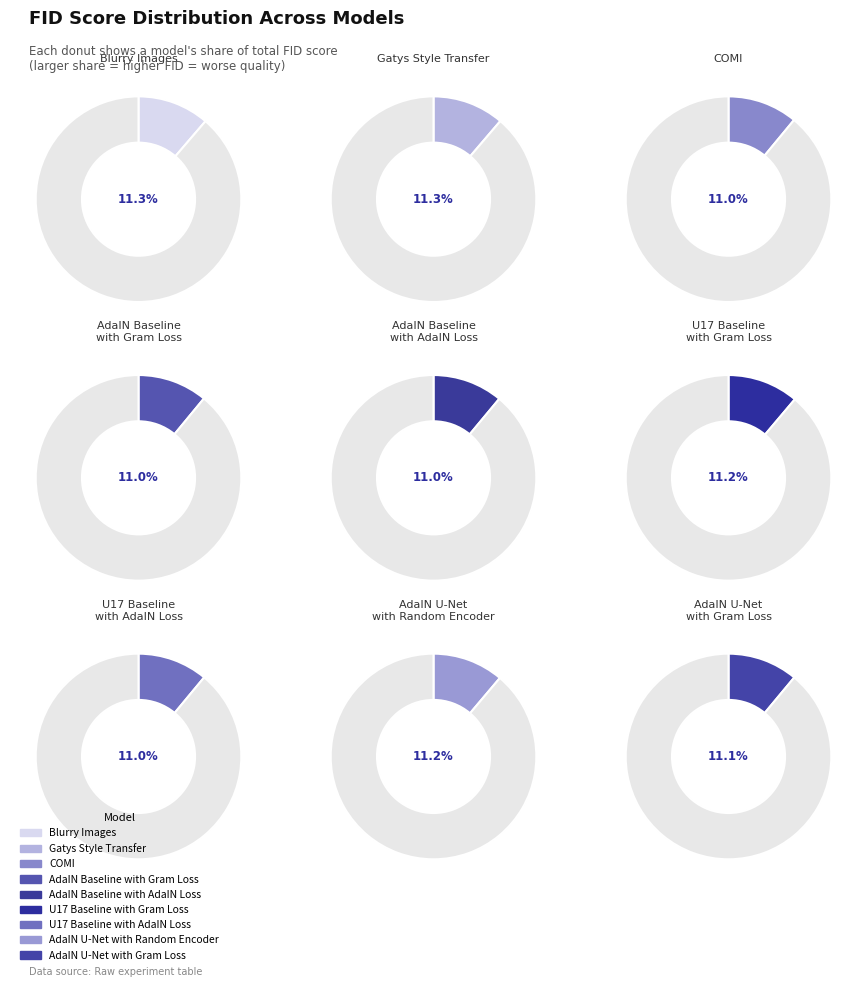

Do U17 Baseline with Gram Loss and COMI together represent more than half of the pie?

No